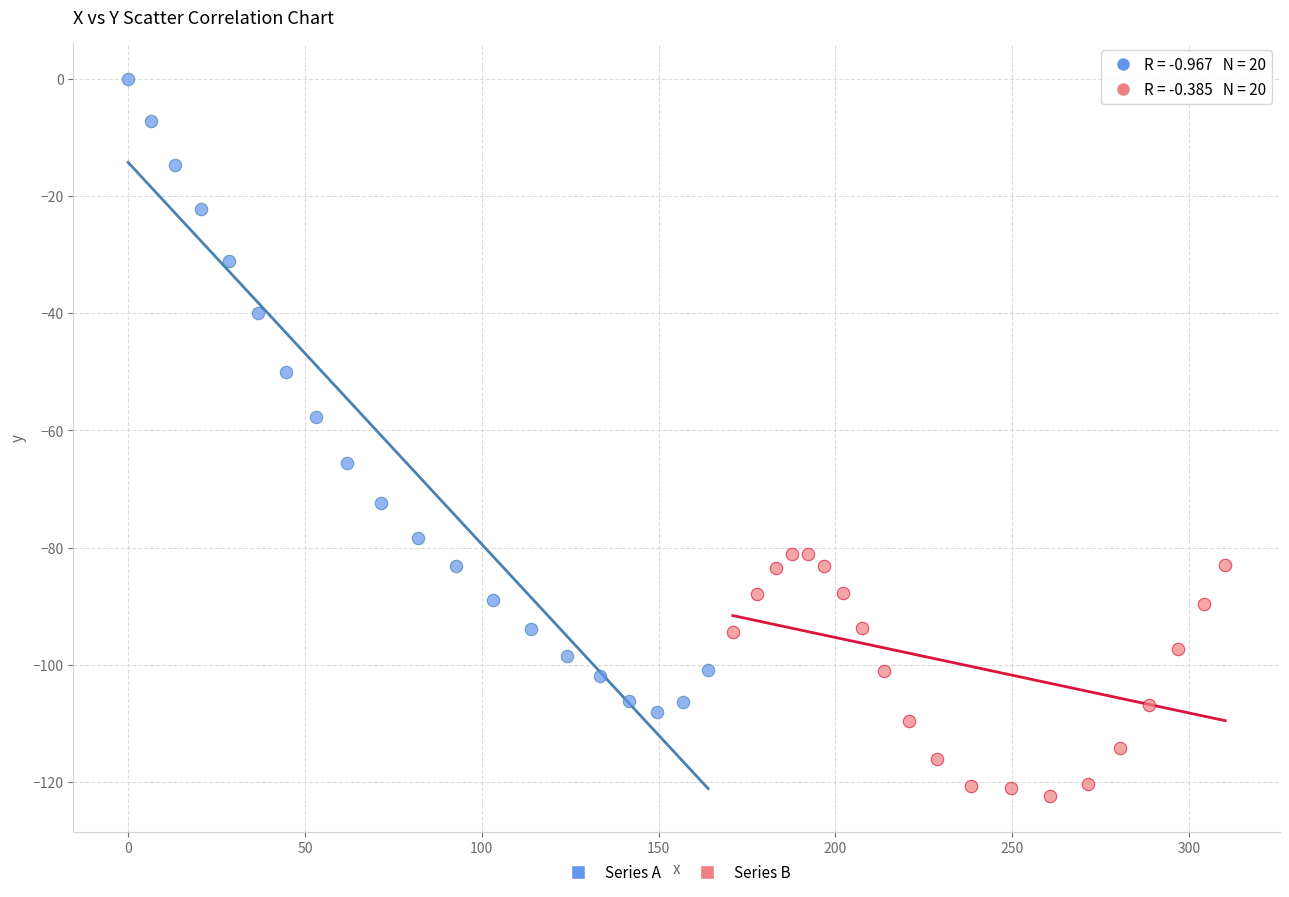

Which series reaches the minimum Y coordinate?

Series B